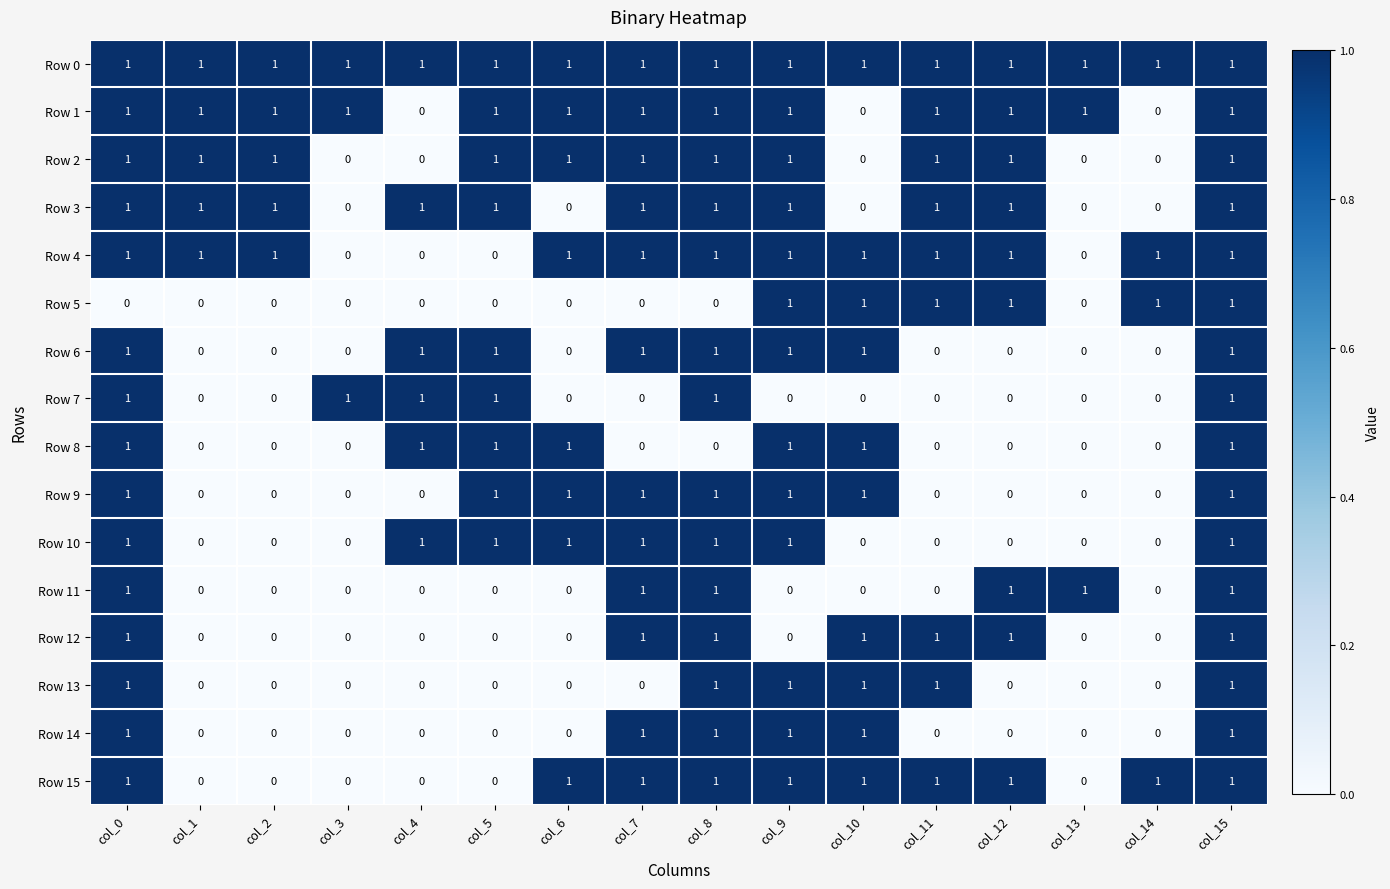

Count the Row 4 values in the range 1 to 2.

12